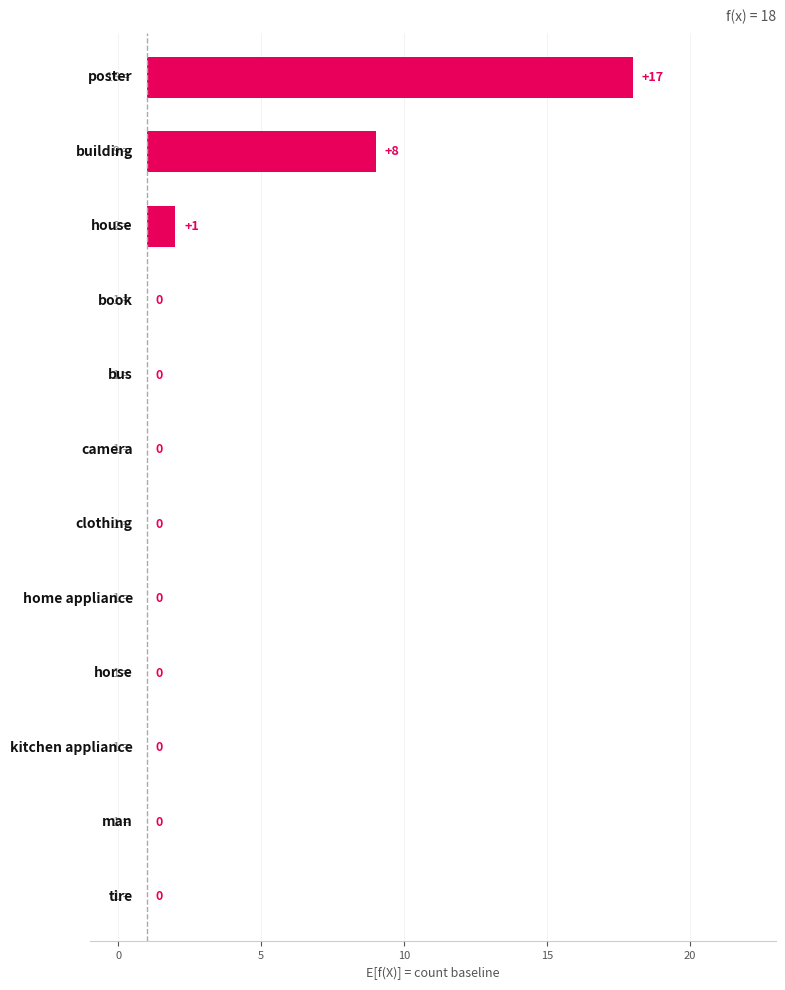

Are the bars horizontal?

Yes